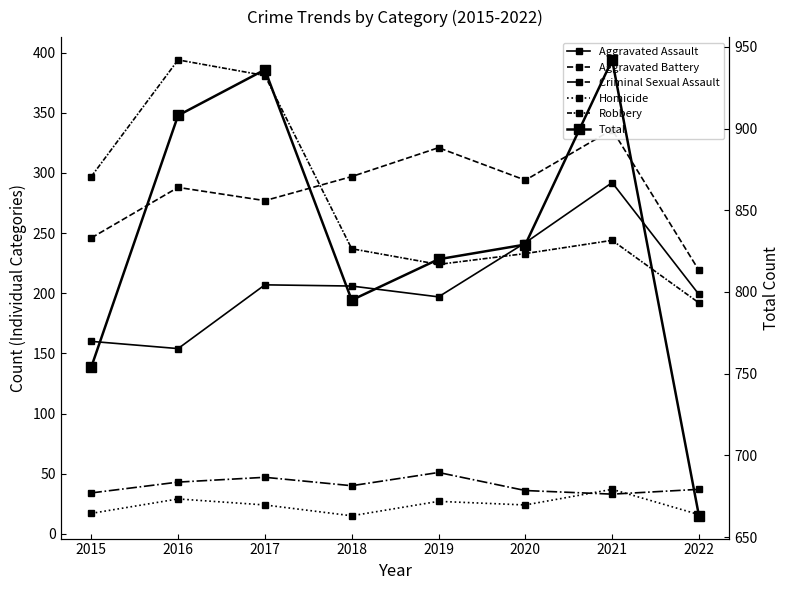

Between 2017 and 2022, which is larger?

2017